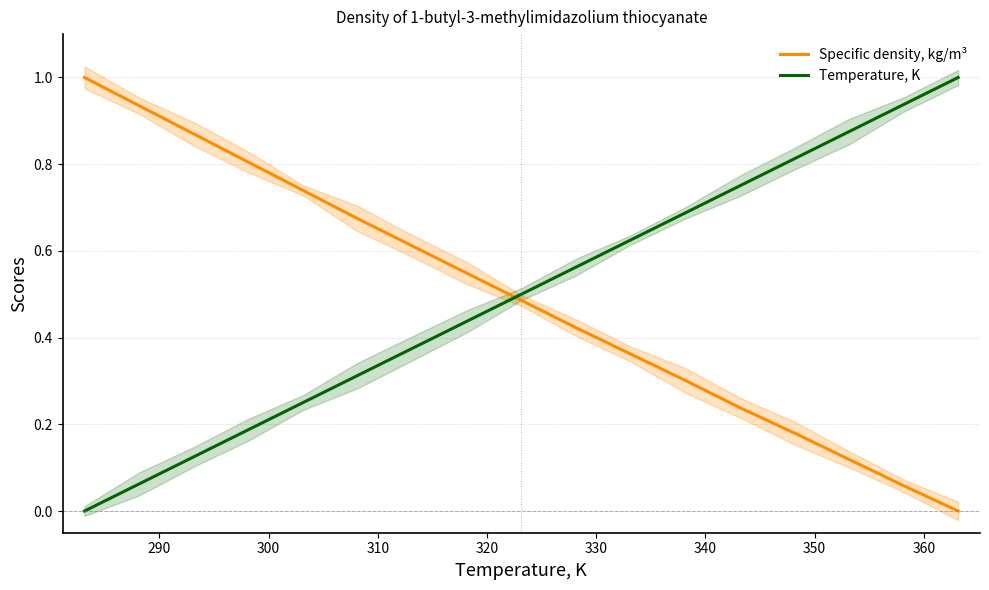

True or false: Temperature, K and Specific density, kg/m³ intersect in this chart.

True